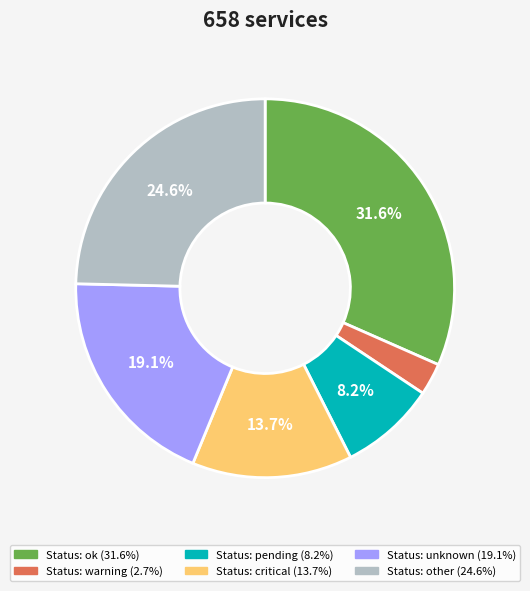

Is there any slice that represents more than half of the pie?

No